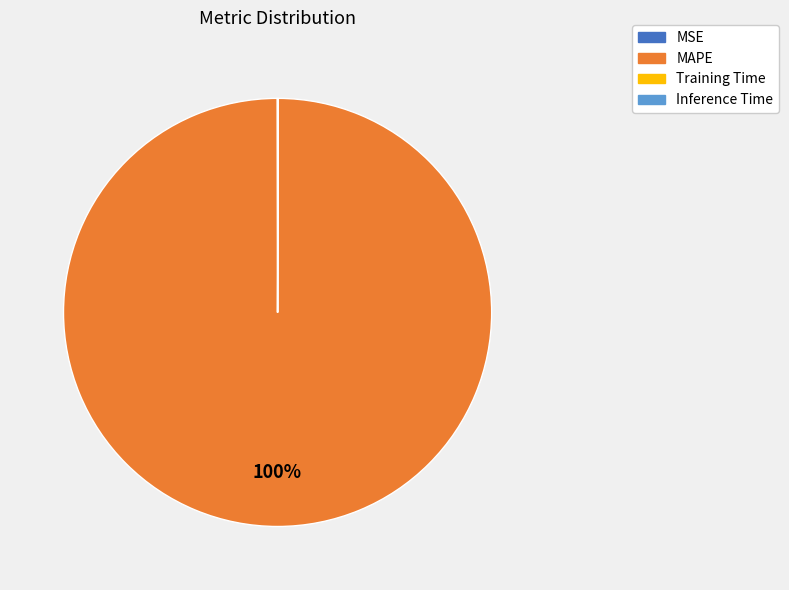

What is the largest slice in the pie chart?

MAPE